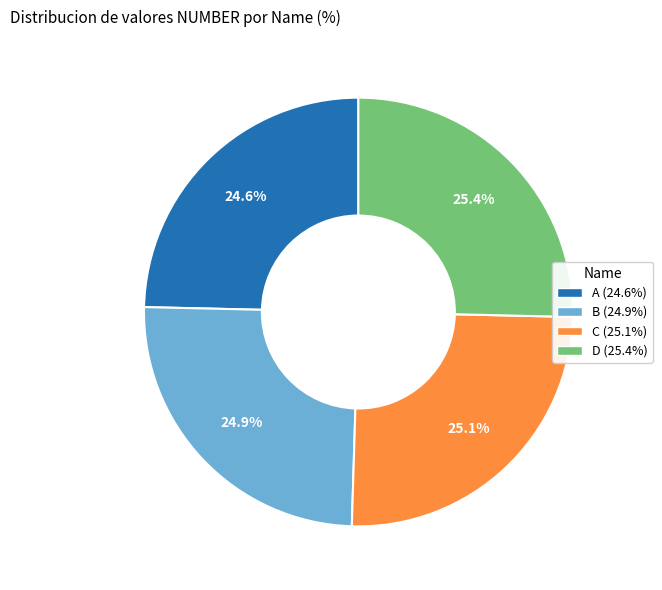

What percentage is the B slice, to the nearest percent?

25%